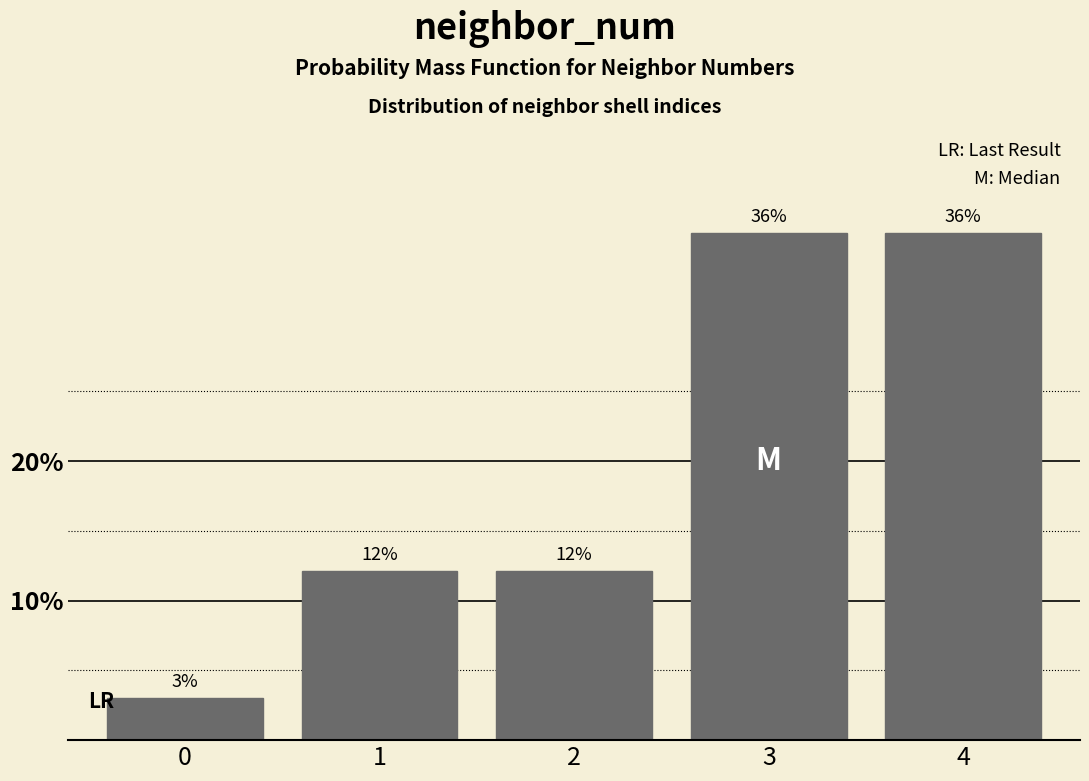

Does the chart contain any negative values?

No